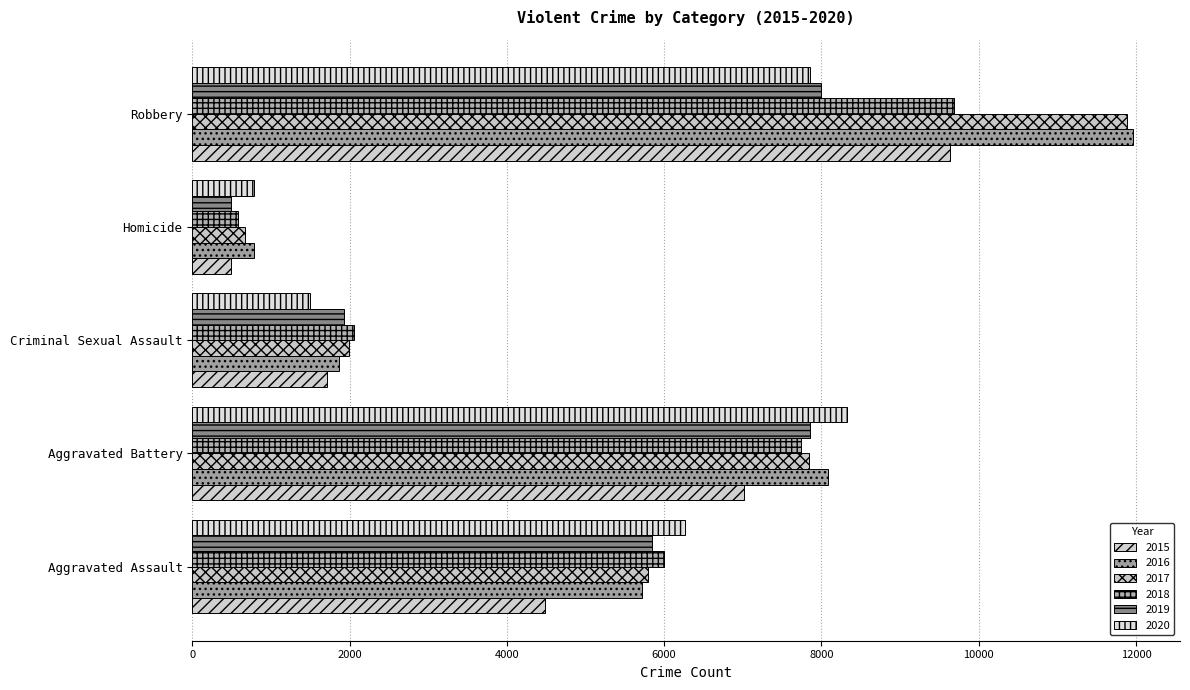

What are all the series names shown in the legend?

2015, 2016, 2017, 2018, 2019, 2020